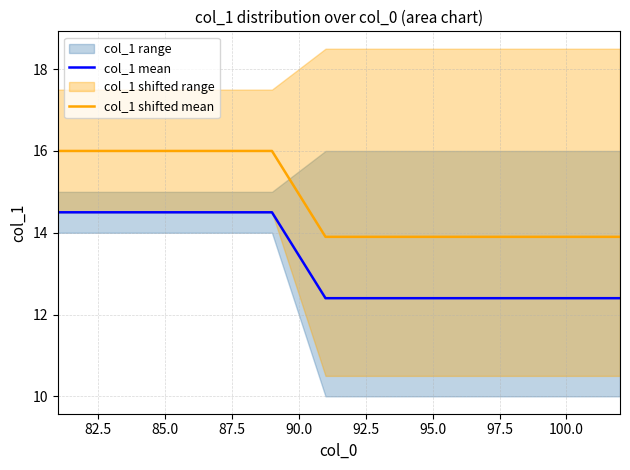

True or false: col_1 shifted mean and col_1 mean intersect in this chart.

False